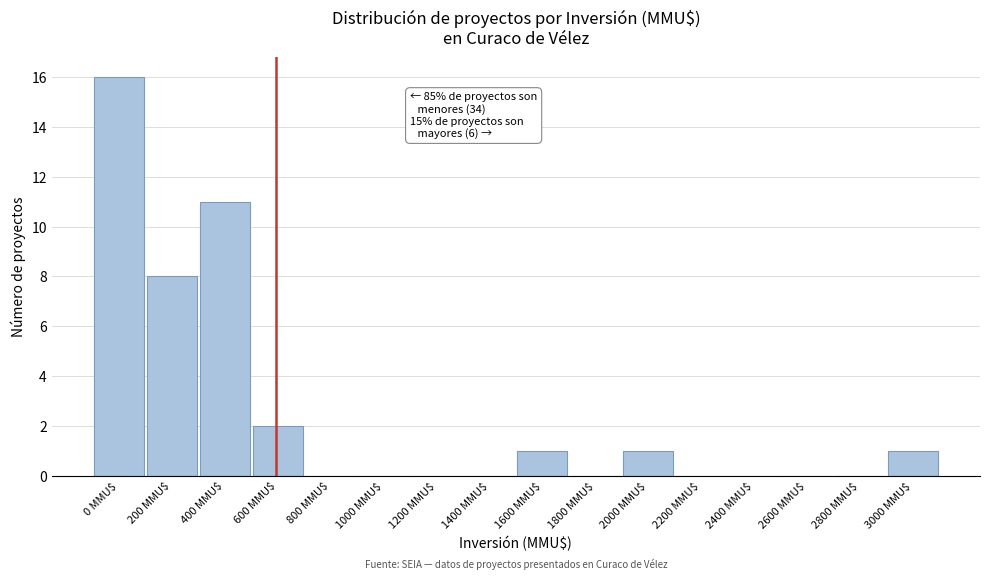

The value at 400 MMU$ is 11. True or false?

True